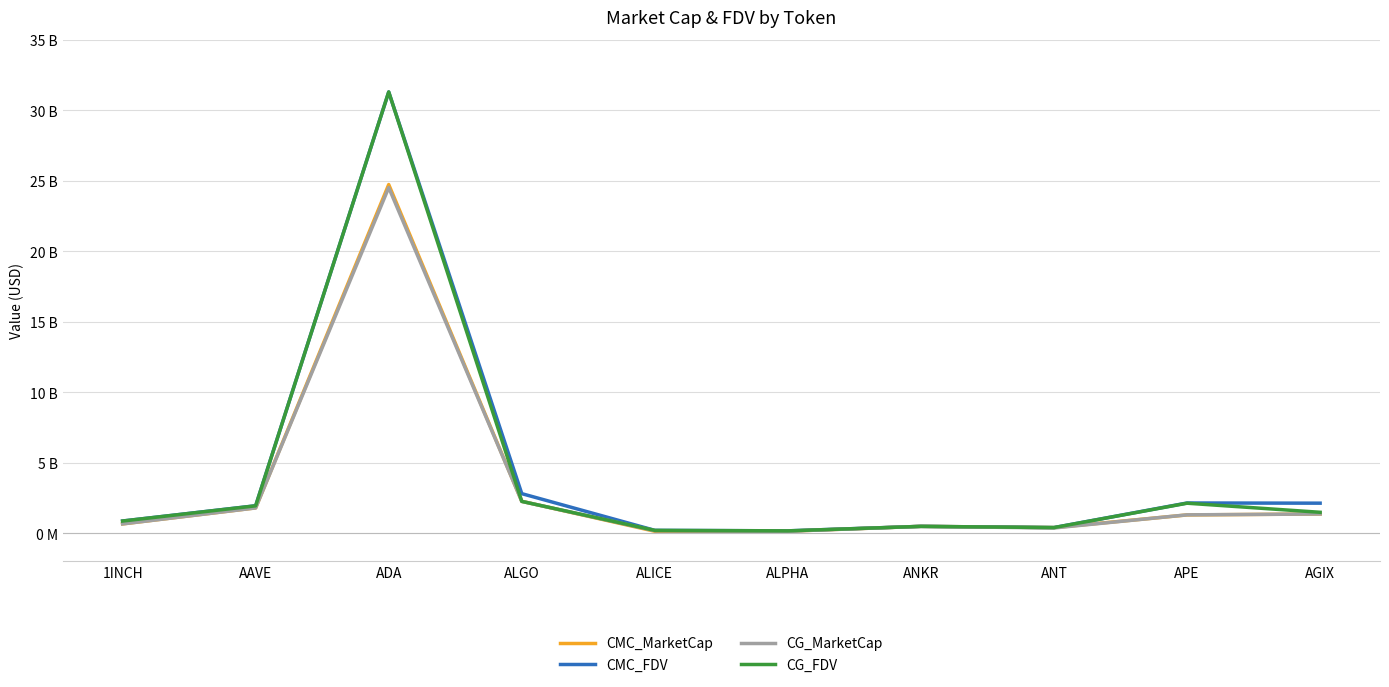

How many interior local valleys does the CG_FDV series have?

2